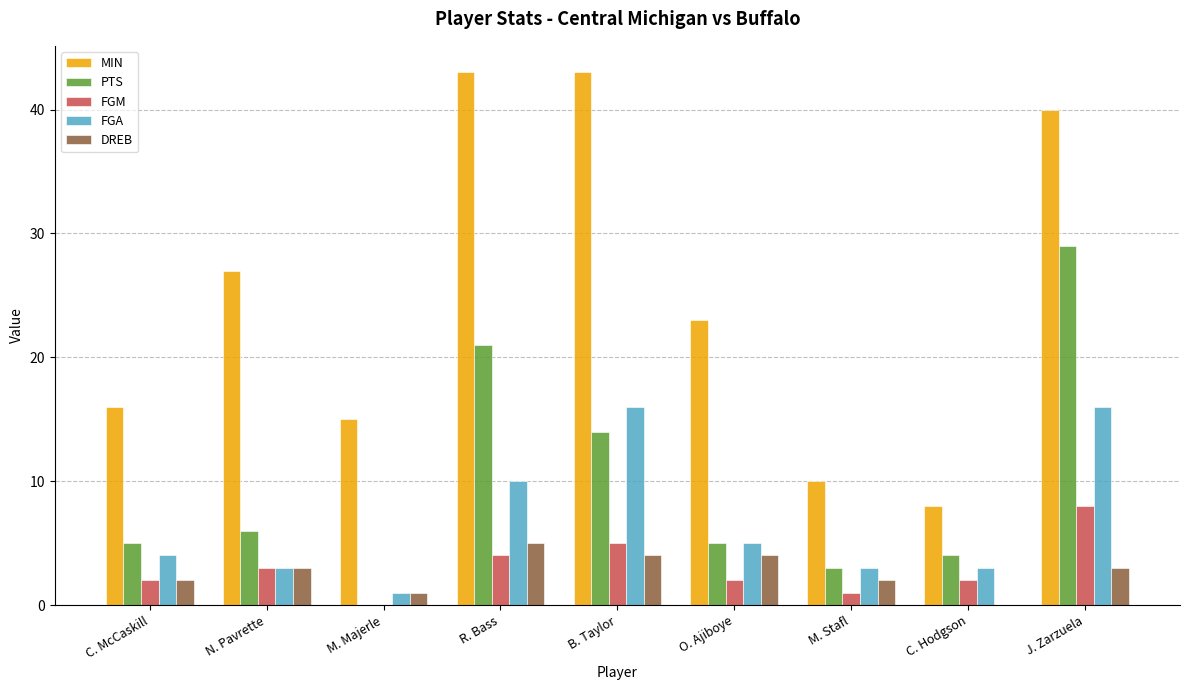

Reading right to left, what are all the values shown in this chart?

MIN: J. Zarzuela=40	C. Hodgson=8	M. Stafl=10	O. Ajiboye=23	B. Taylor=43	R. Bass=43	M. Majerle=15	N. Pavrette=27	C. McCaskill=16
PTS: J. Zarzuela=29	C. Hodgson=4	M. Stafl=3	O. Ajiboye=5	B. Taylor=14	R. Bass=21	M. Majerle=0	N. Pavrette=6	C. McCaskill=5
FGM: J. Zarzuela=8	C. Hodgson=2	M. Stafl=1	O. Ajiboye=2	B. Taylor=5	R. Bass=4	M. Majerle=0	N. Pavrette=3	C. McCaskill=2
FGA: J. Zarzuela=16	C. Hodgson=3	M. Stafl=3	O. Ajiboye=5	B. Taylor=16	R. Bass=10	M. Majerle=1	N. Pavrette=3	C. McCaskill=4
DREB: J. Zarzuela=3	C. Hodgson=0	M. Stafl=2	O. Ajiboye=4	B. Taylor=4	R. Bass=5	M. Majerle=1	N. Pavrette=3	C. McCaskill=2